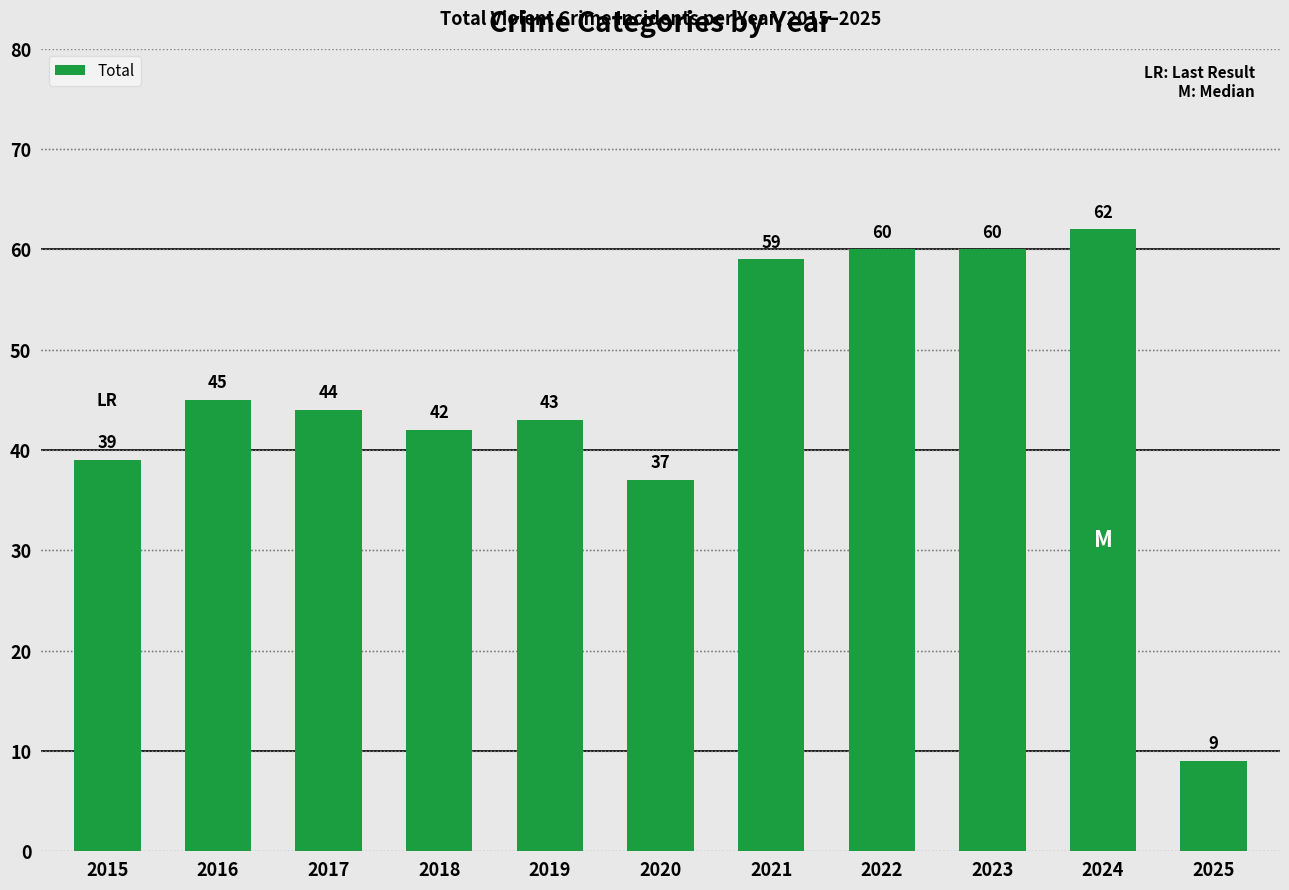

What is the value of the 2nd bar from the left?

45